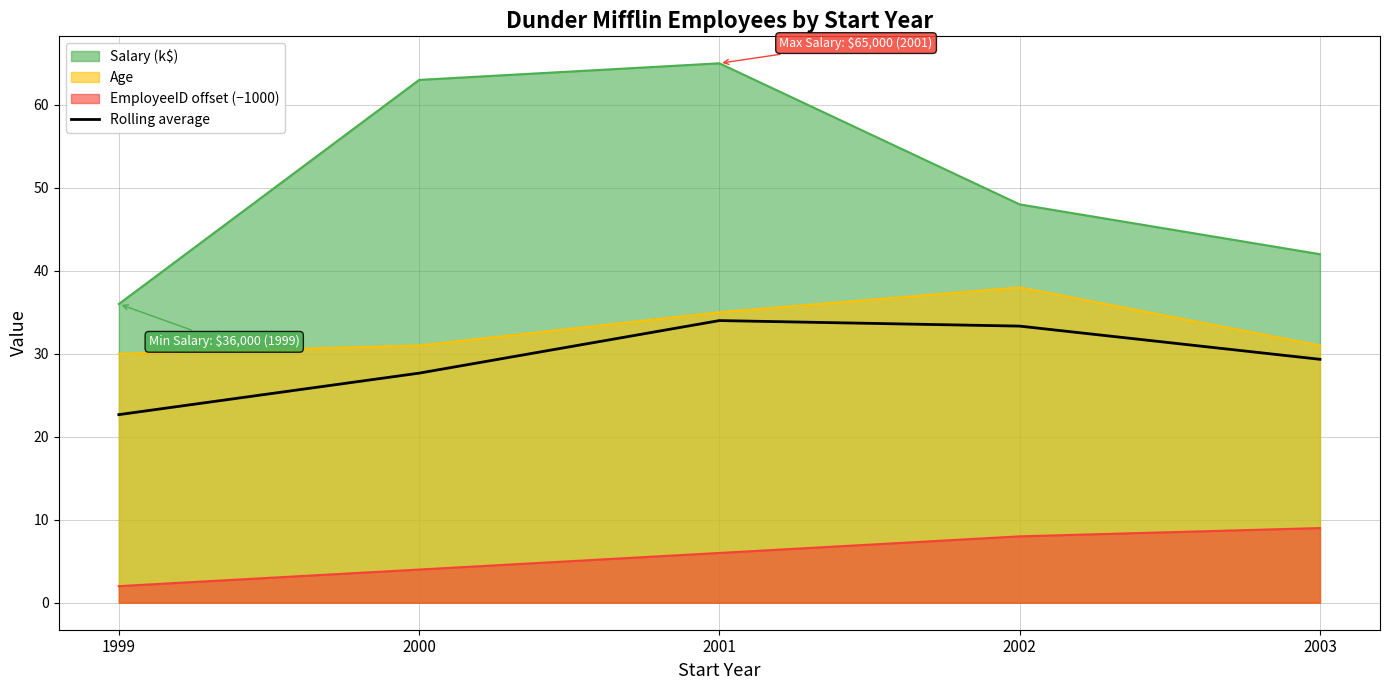

At which label is the value closest to 28?

2000